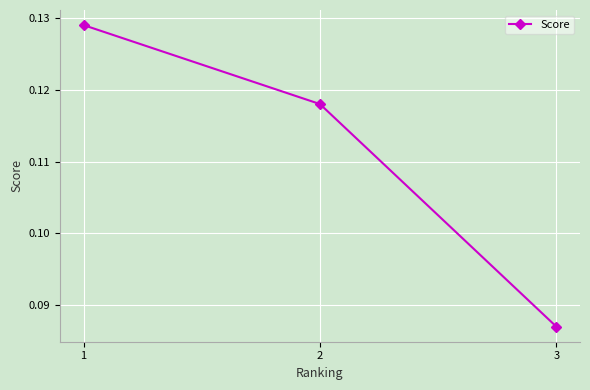

Rank the categories by value from lowest to highest.

3, 2, 1